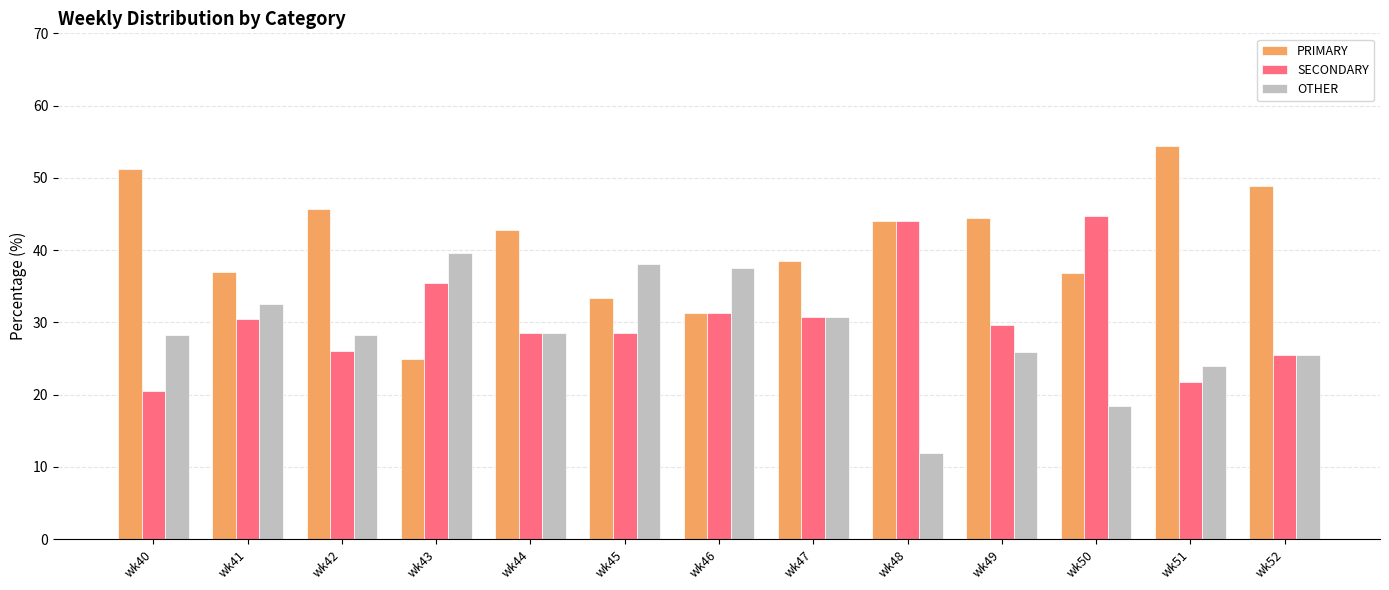

Which series has the largest total across all categories?

PRIMARY